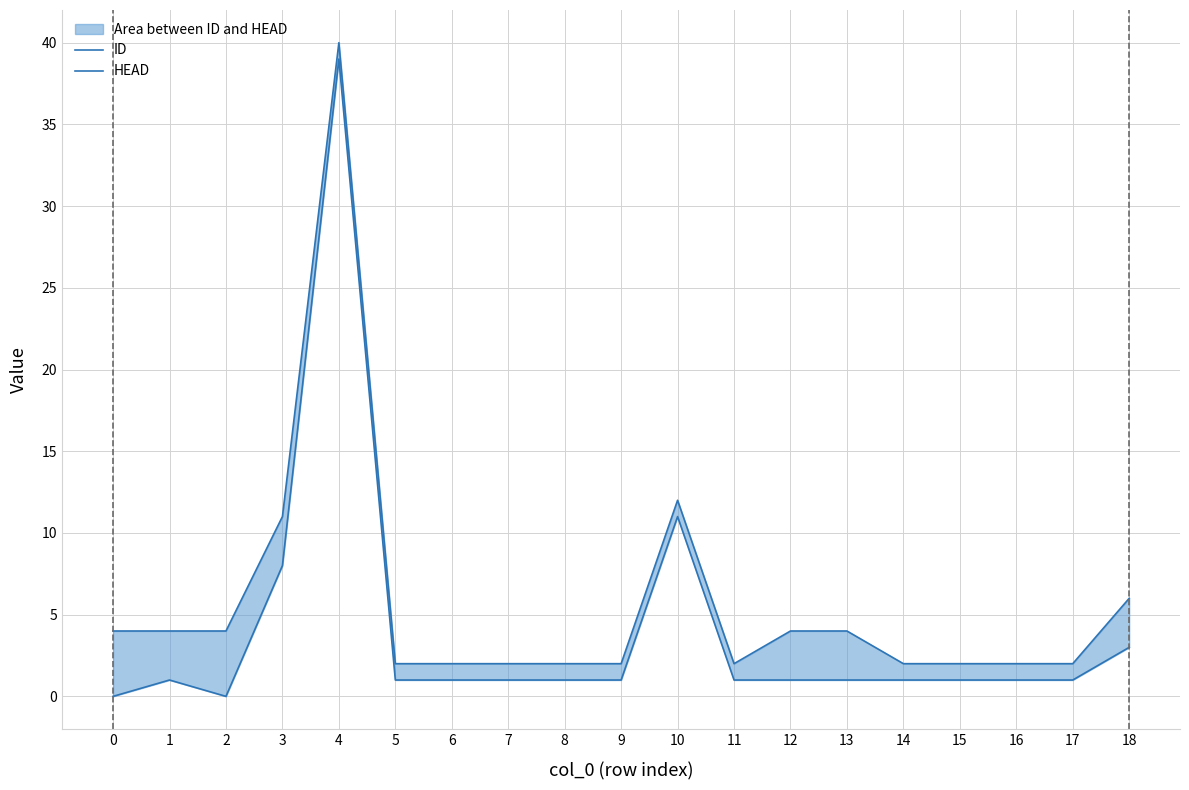

The value of ID at 10 is 19. True or false?

False